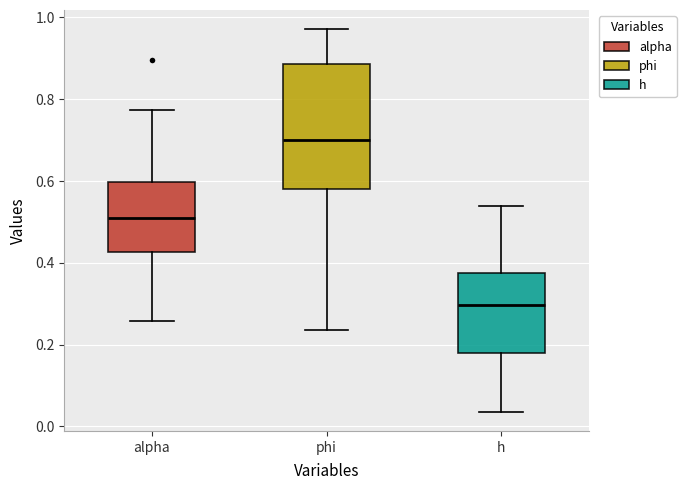

Which box's median line is the lowest?

h